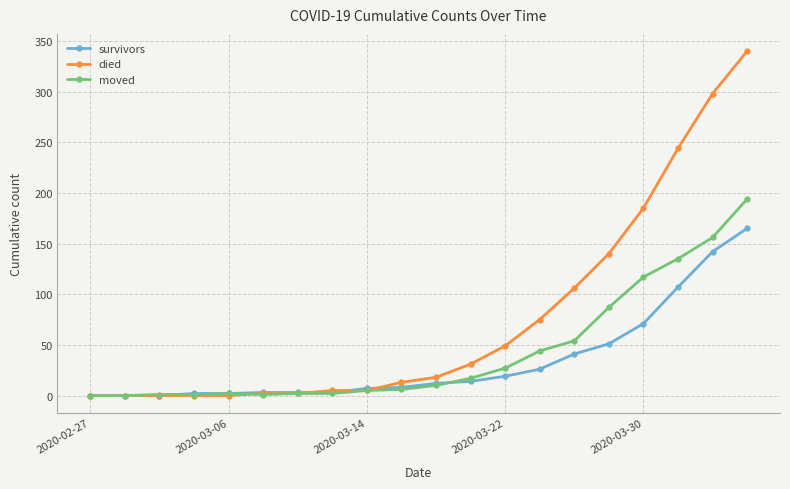

Which series has the largest range (max minus min)?

died